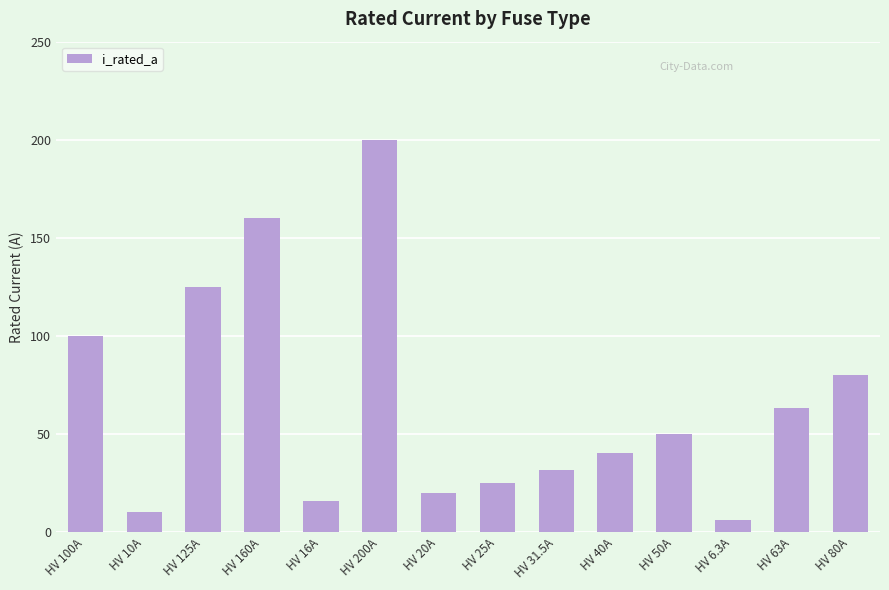

Count the number of categories in the chart.

14